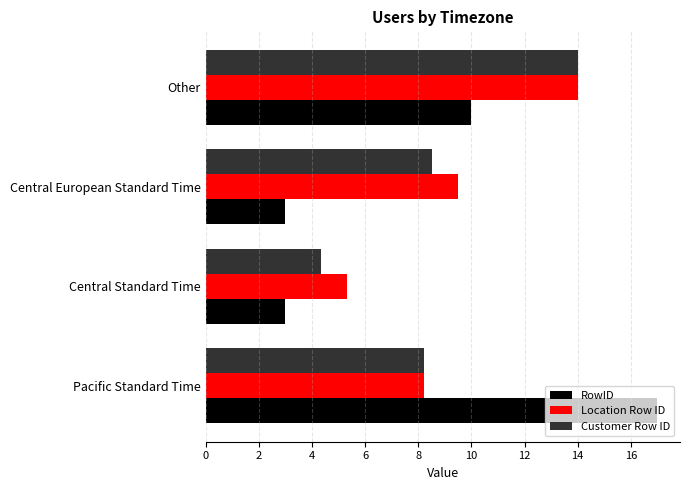

List the labels in order of Location Row ID value, largest first.

Other, Central European Standard Time, Pacific Standard Time, Central Standard Time